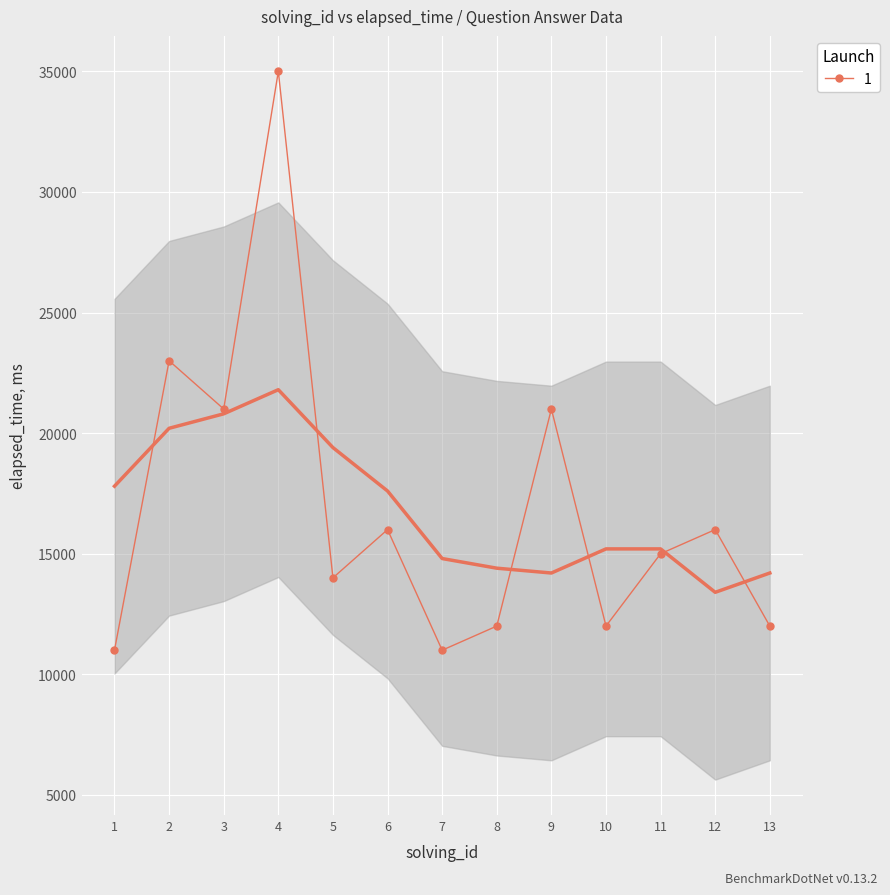

Where is the first local minimum?

3